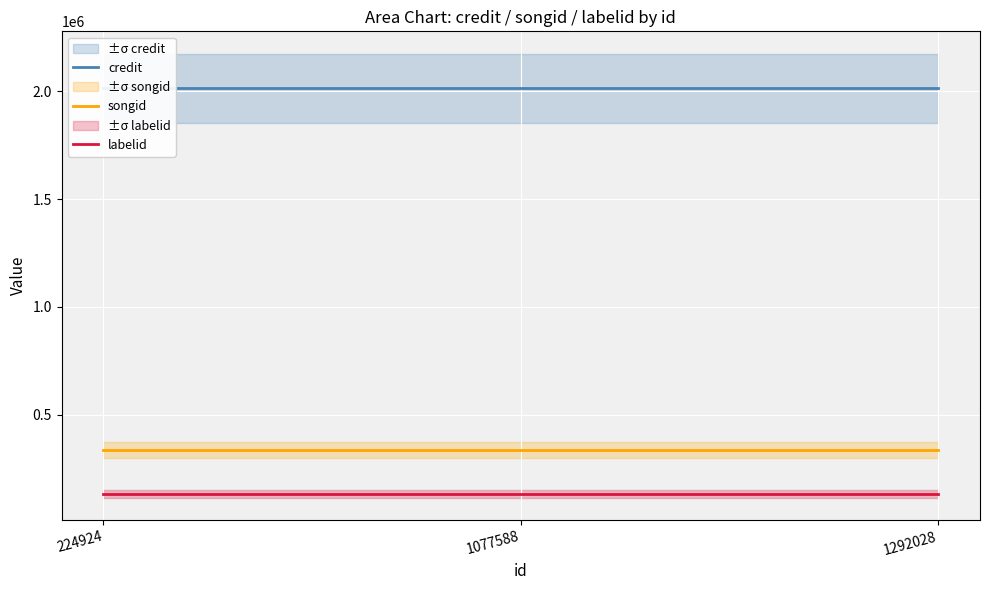

Reading right to left, extract all data points from this chart.

credit: 1292028=2014926	1077588=2014926	224924=2014926
songid: 1292028=335166	1077588=335166	224924=335166
labelid: 1292028=131734	1077588=131734	224924=131734